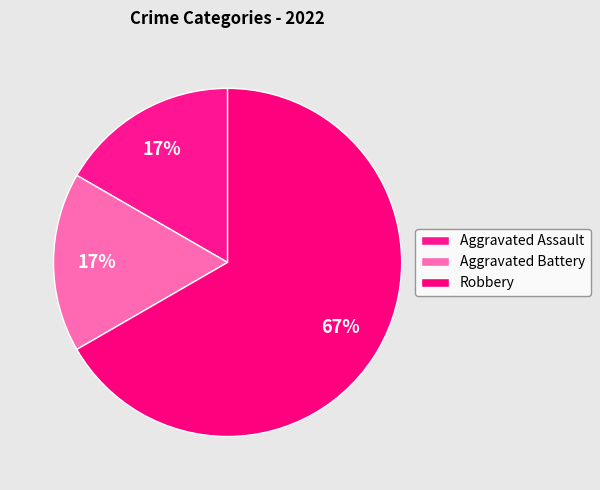

What is the smallest slice in the pie chart?

Aggravated Assault